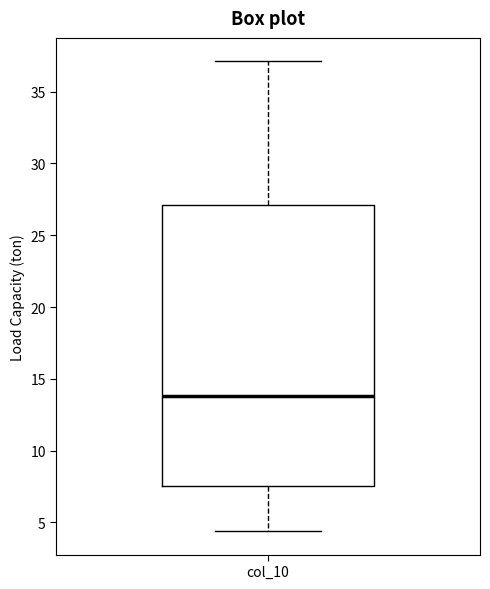

Transcribe this box plot: give where the median line is, the range the box spans, and where the two whiskers end, as read against the y-axis. The values are not printed on the chart, so give them approximately, as read against the axis.

median 14.0, box 7.5 to 27.0, whiskers 4.5 to 37.0